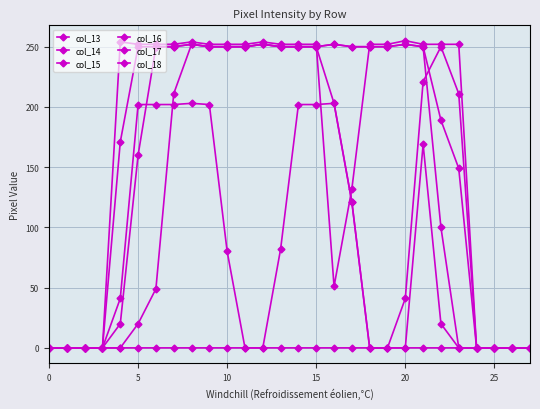

How many data points in col_16 are less than 250?

12